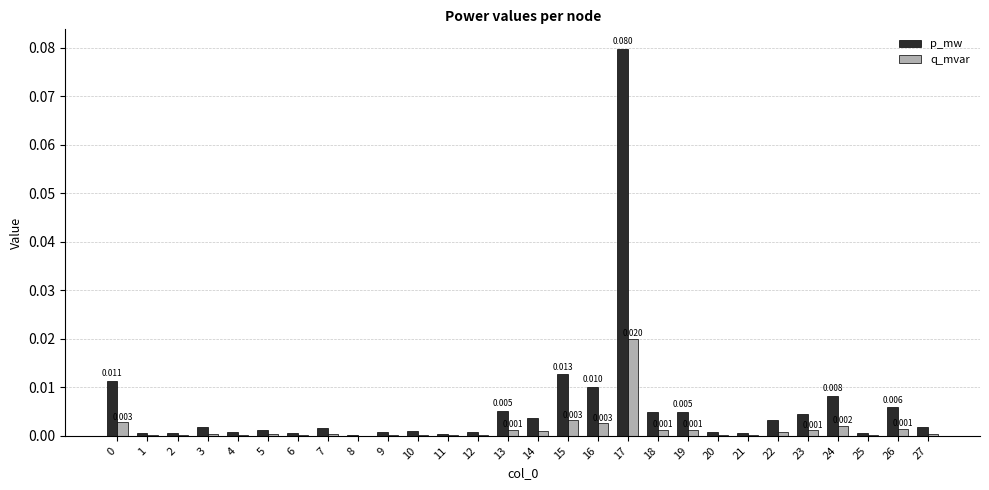

Is the value of q_mvar at 2 greater than the value of p_mw at 23?

No